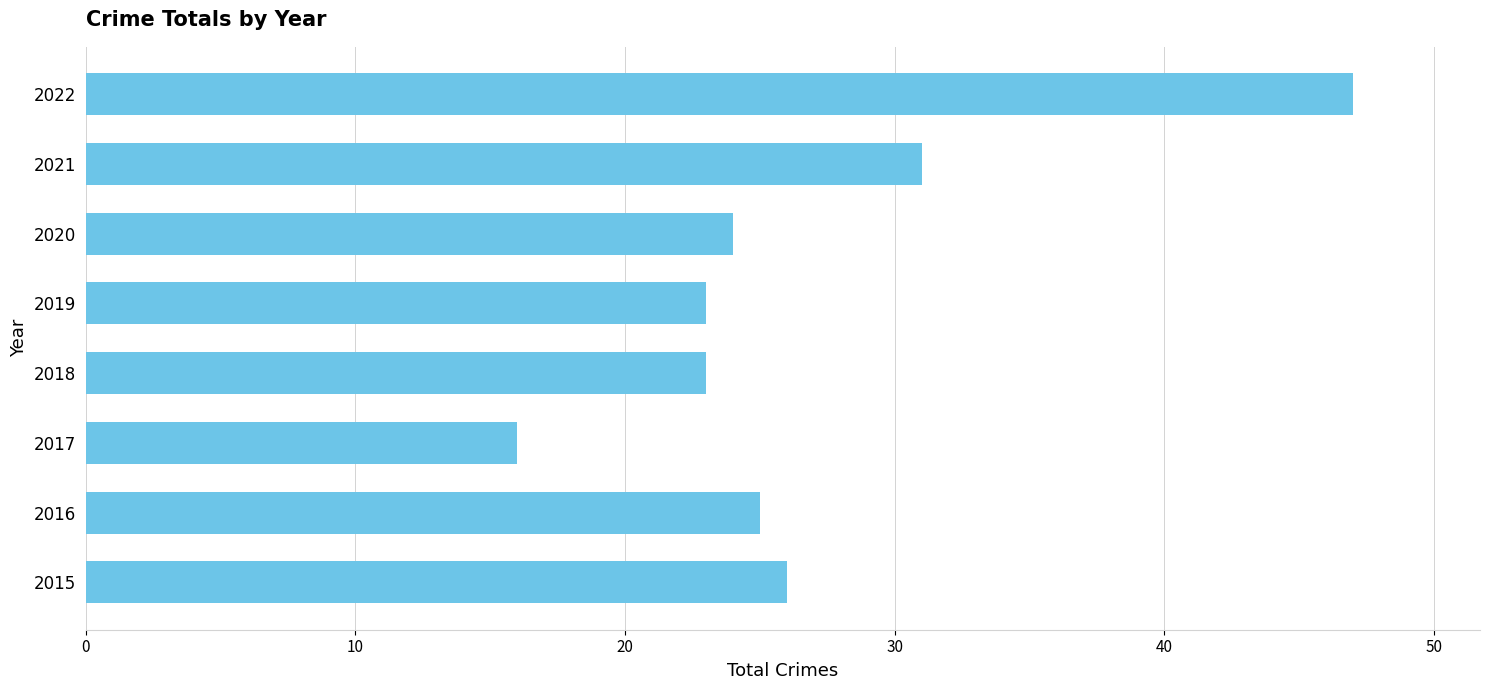

Which label corresponds to the smallest value in the chart?

2017